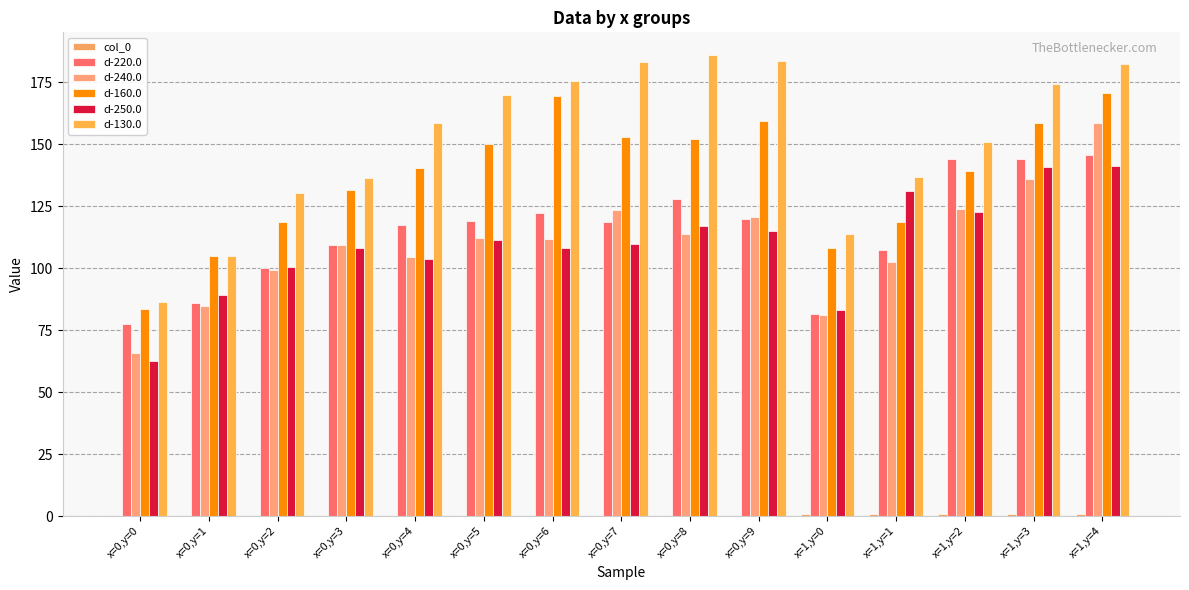

Which series has the widest spread of values?

d-130.0